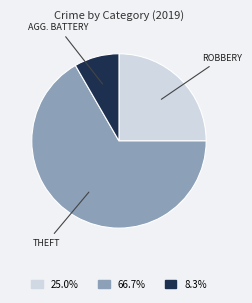

Is there a majority slice in this chart?

Yes